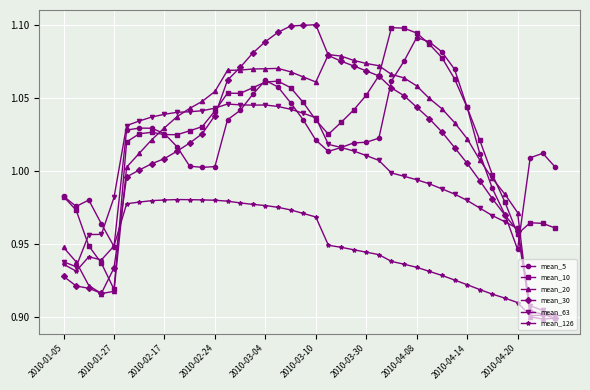

Which series has the largest range (max minus min)?

mean_30